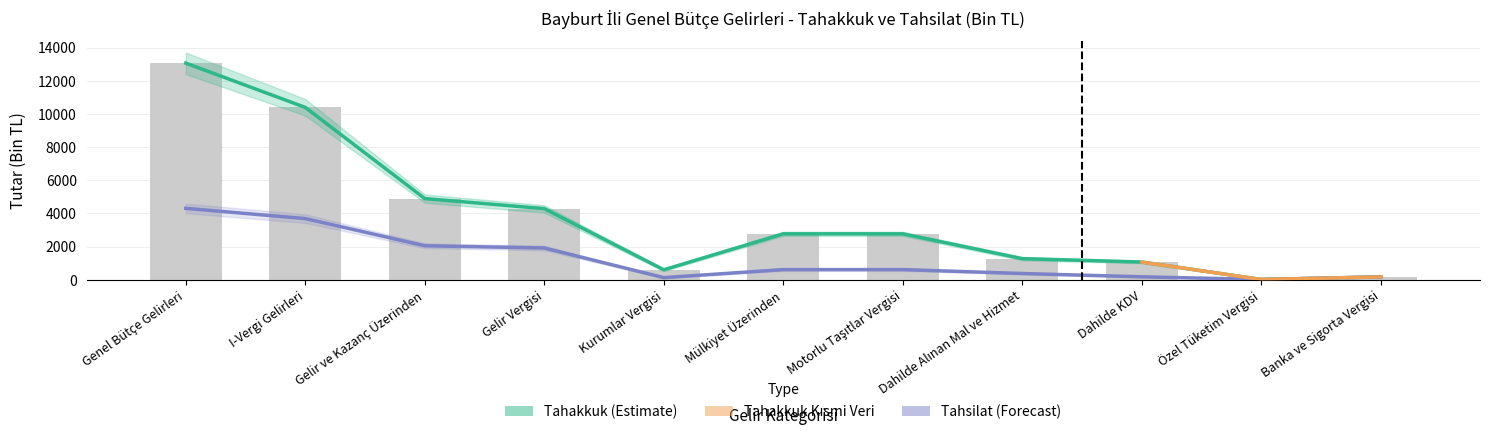

Between I-Vergi Gelirleri and Banka ve Sigorta Vergisi, which series saw the biggest shift?

Tahakkuk